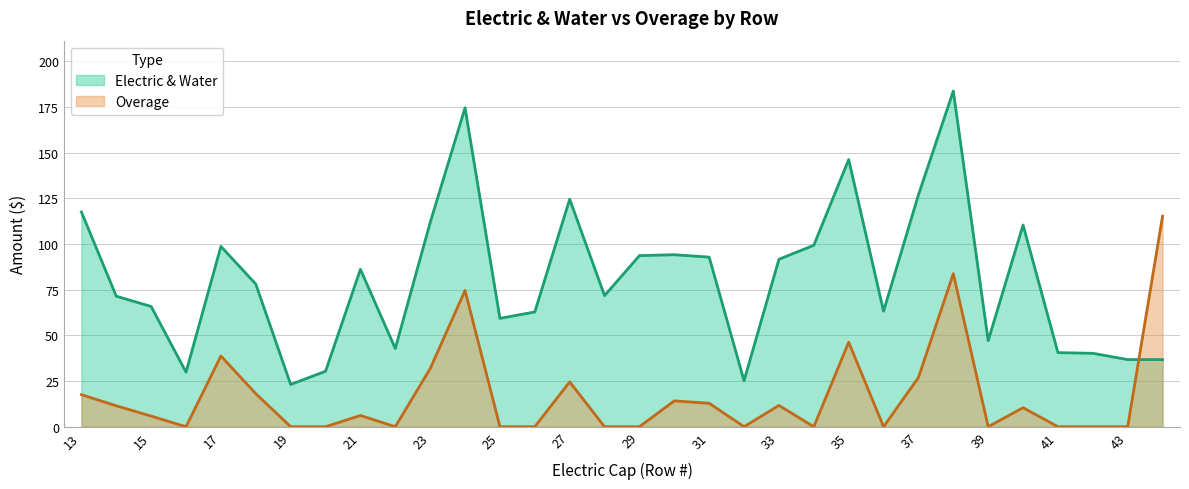

In Electric & Water, how many points are lower than both neighbors (excluding endpoints)?

8